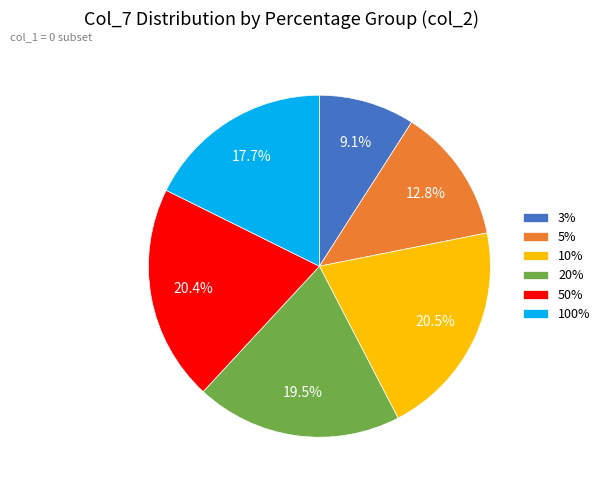

Is there a majority slice in this chart?

No